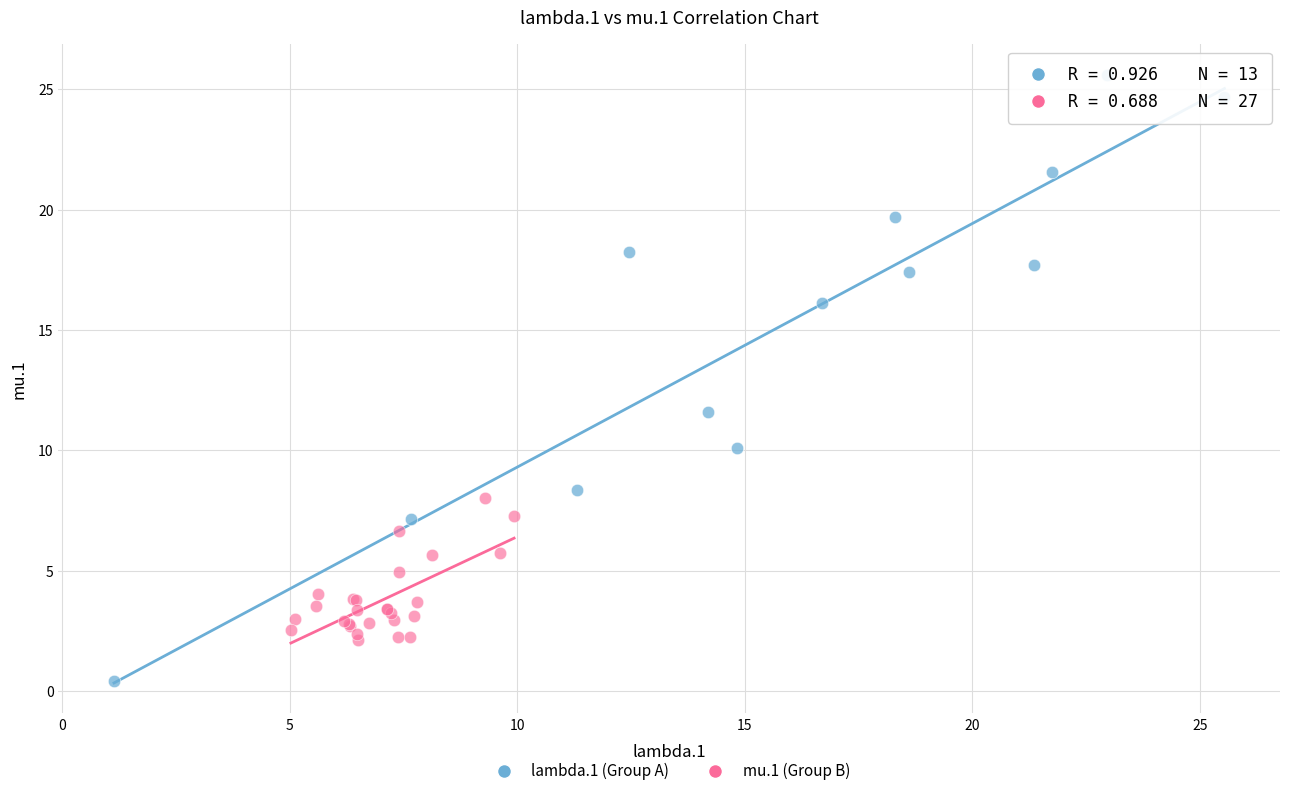

Which series contains the lowest Y value?

lambda.1 (Group A)